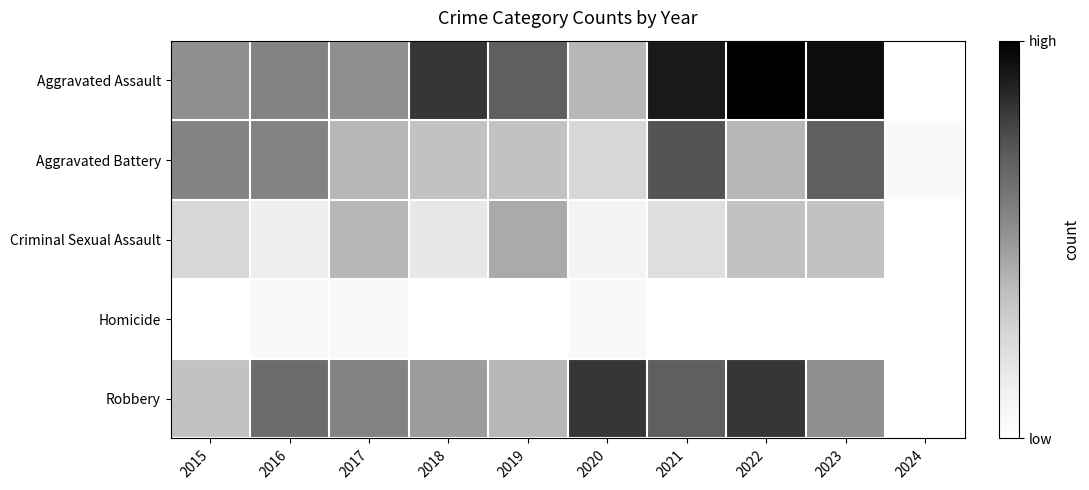

Which series has the widest spread of values?

Aggravated Assault